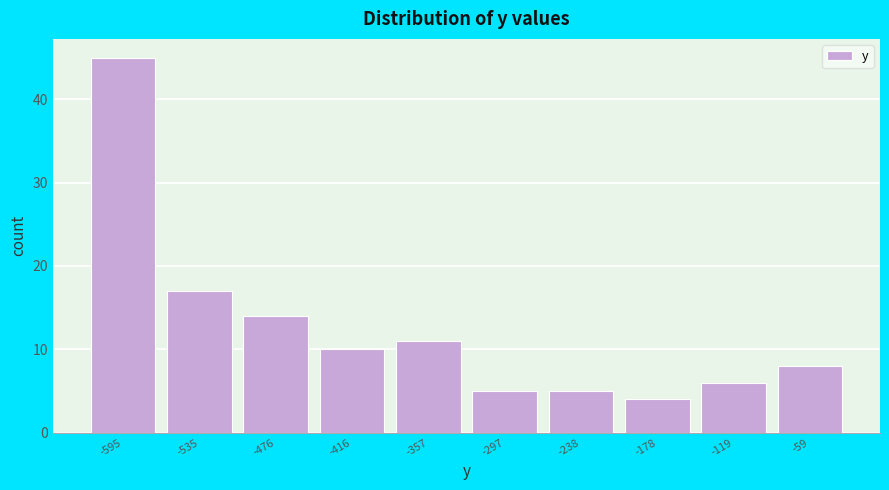

Reading left to right, transcribe all the data shown in this chart.

45	17	14	10	11	5	5	4	6	8